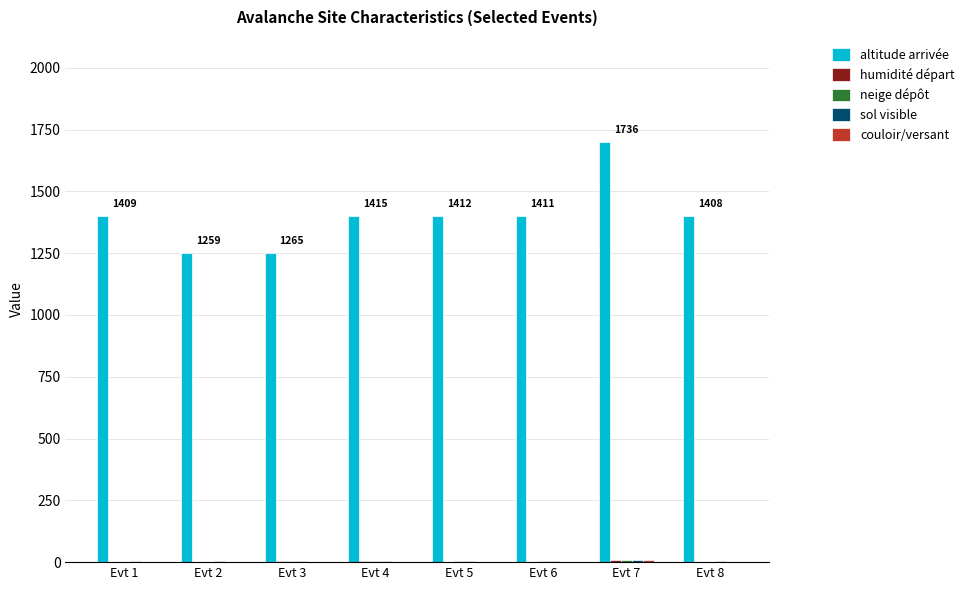

What is the sum of all altitude arrivée values?

11200